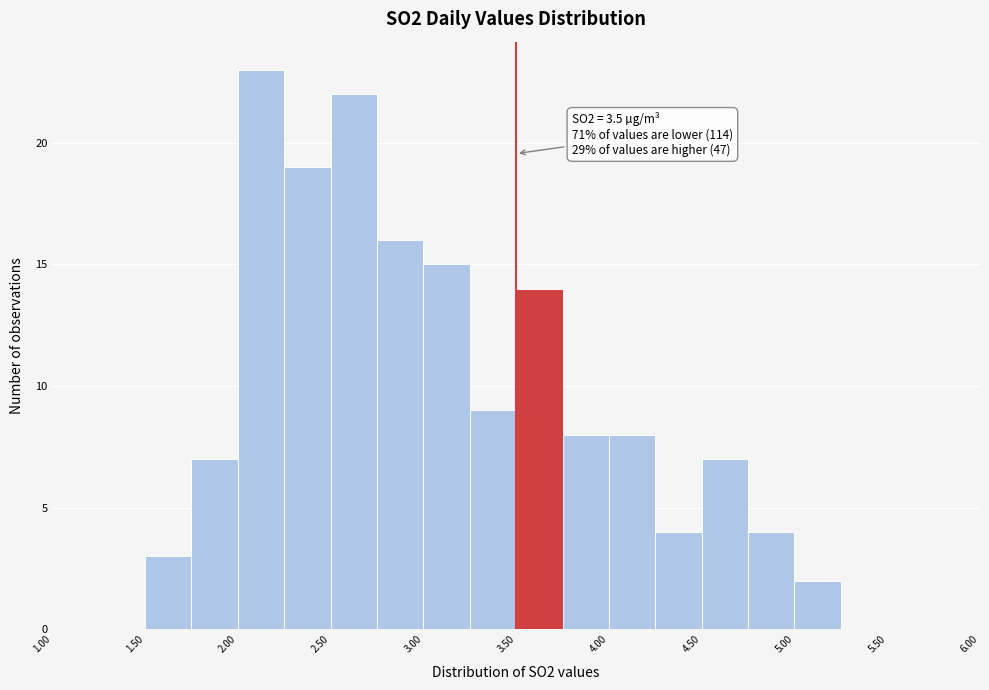

Over which range of the x-axis is the bar tallest?

2.00 to 2.25